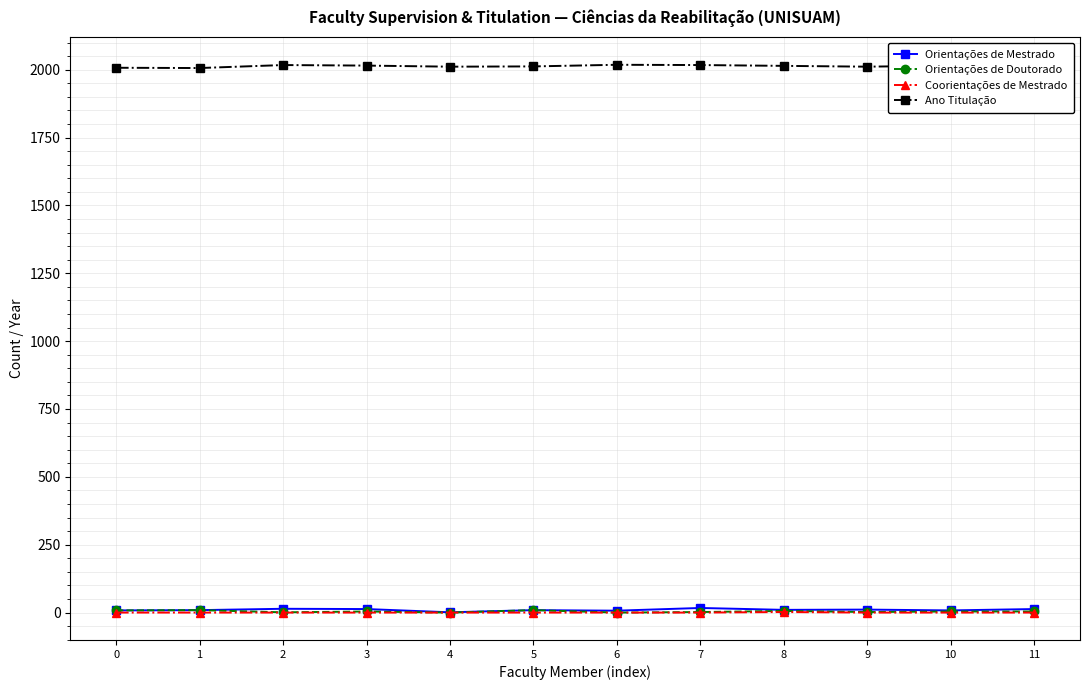

True or false: Orientações de Doutorado and Ano Titulação intersect in this chart.

False